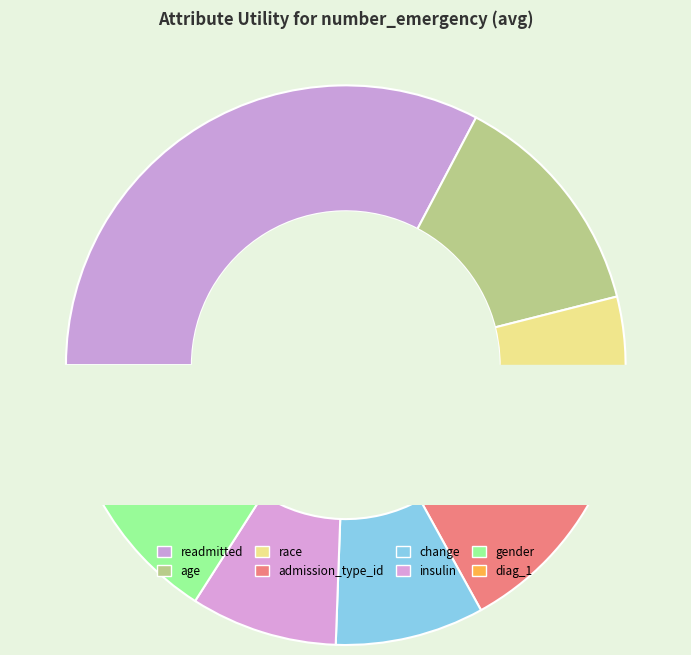

What is the smallest slice in the pie chart?

diag_1